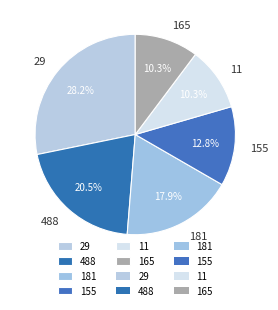

To the nearest percent, what is the average slice percentage?

17%